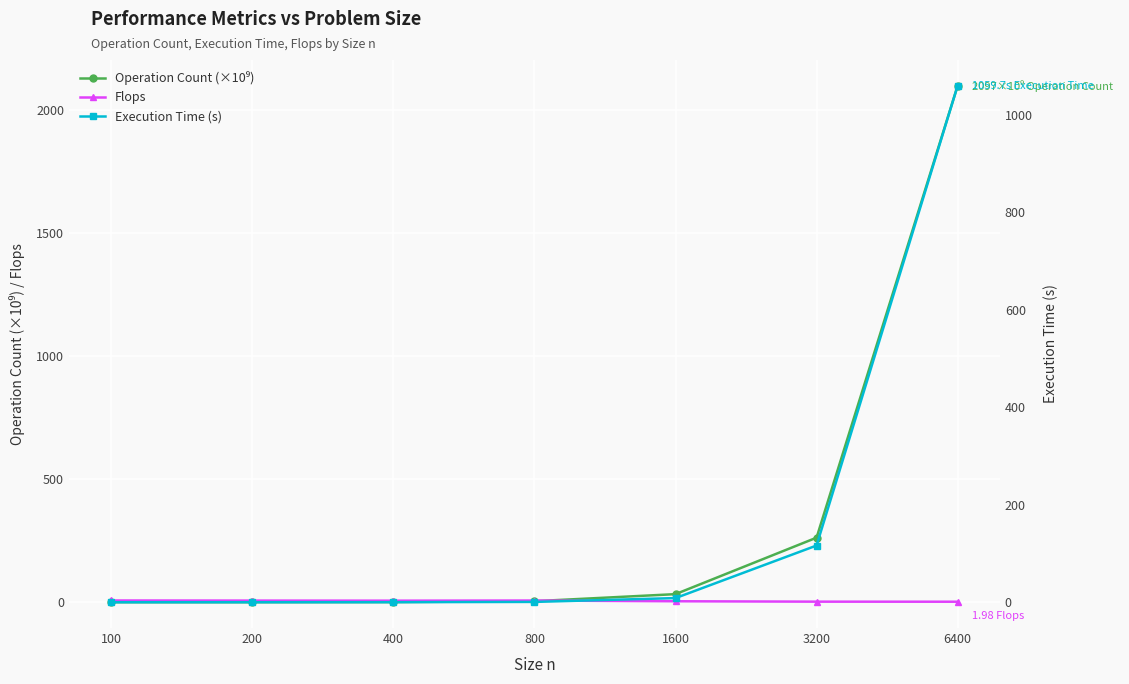

Reading left to right, extract all data points from this chart.

Operation Count (×10⁹): 100=0.0	200=0.1	400=0.5	800=4.1	1600=32.8	3200=262.1	6400=2097.2
Flops: 100=7.0	200=6.5	400=6.2	800=6.8	1600=3.9	3200=2.3	6400=2.0
Execution Time (s): 100=0.0	200=0.0	400=0.1	800=0.6	1600=8.5	3200=116.3	6400=1059.7